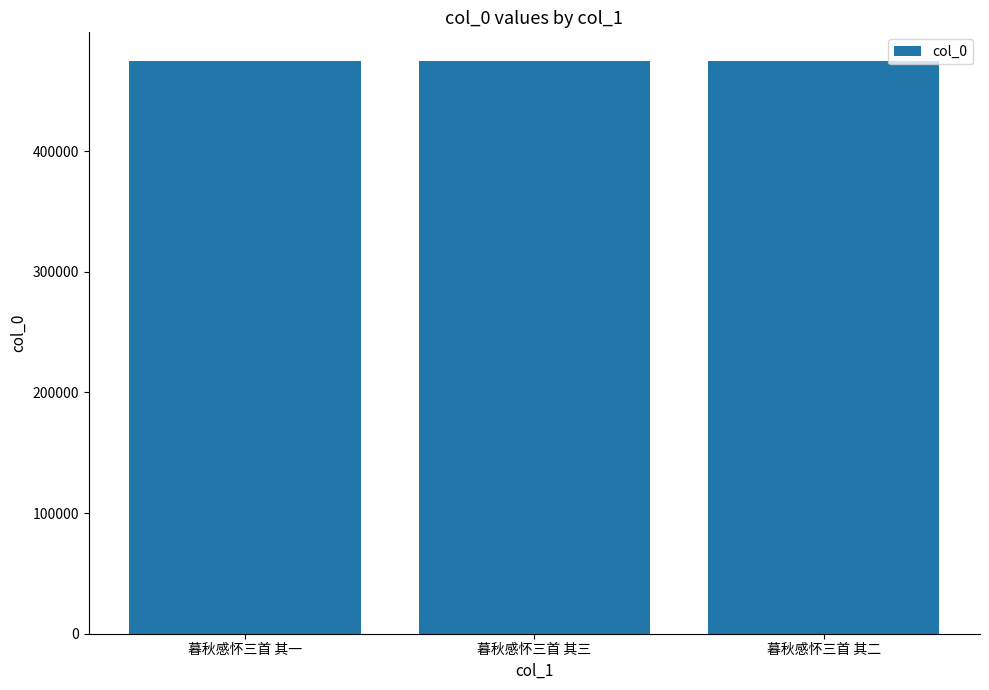

Is it true that the value at 暮秋感怀三首 其一 is 284849?

False